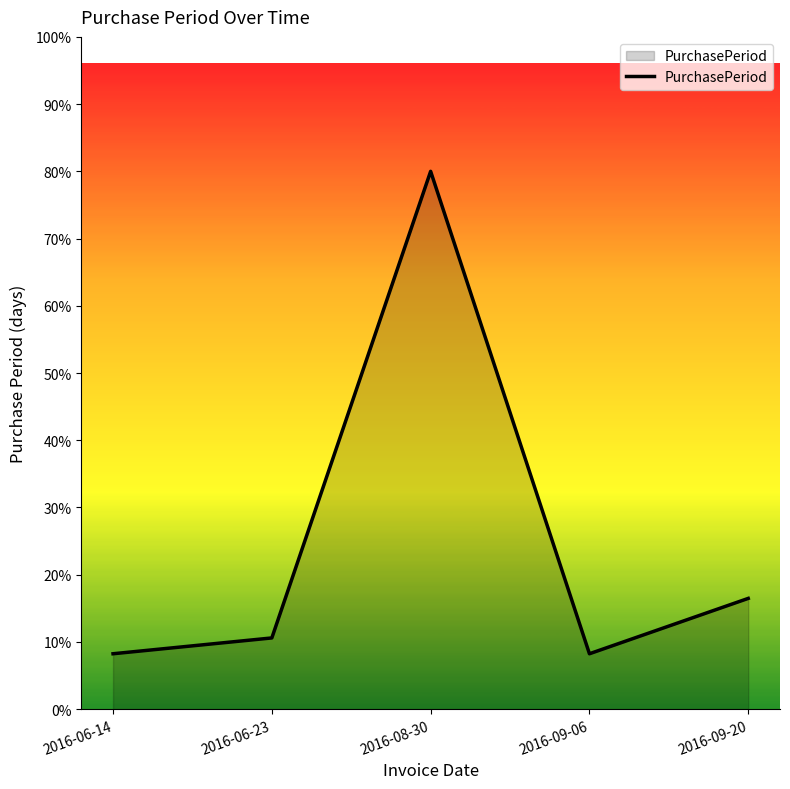

Reading left to right, what are all the values shown in this chart?

2016-06-14=7	2016-06-23=9	2016-08-30=68	2016-09-06=7	2016-09-20=14